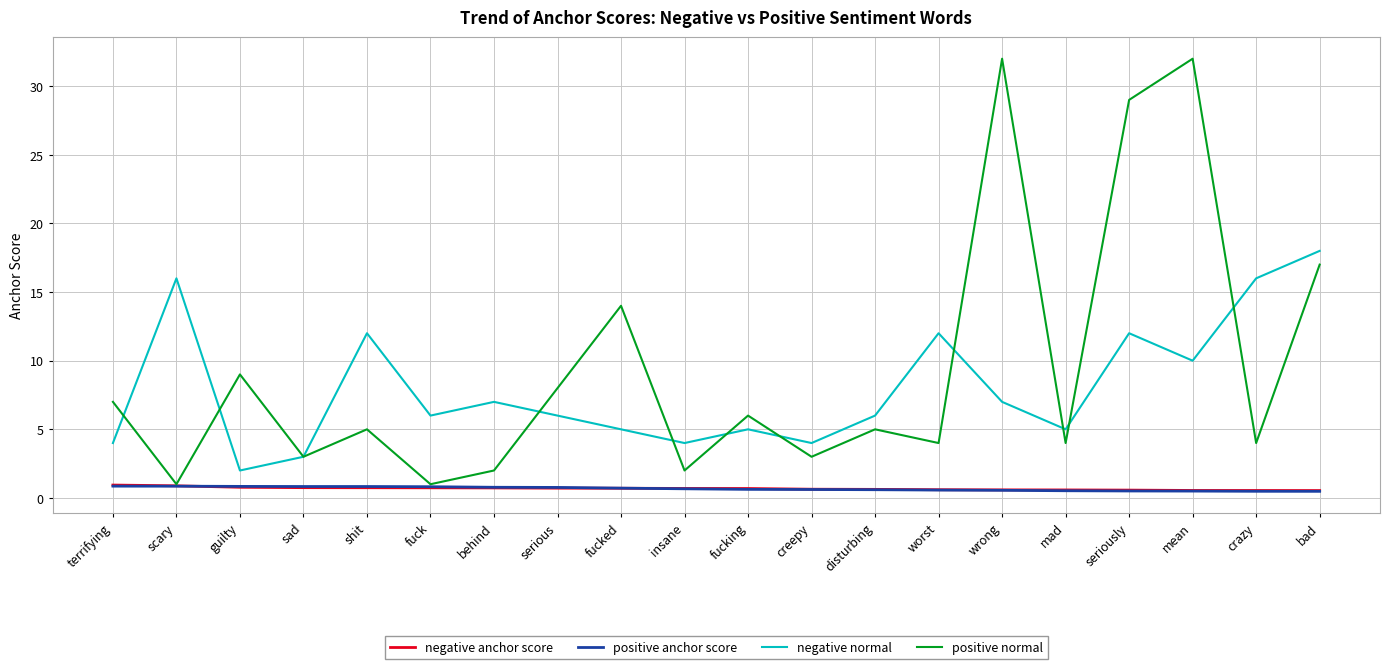

At how many categories does at least one series exceed 25?

3